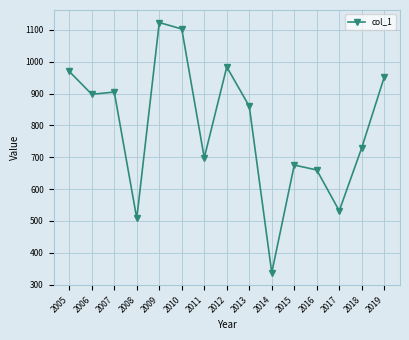

Reading left to right, extract all data points from this chart.

969.6	897.7	904.8	507.9	1123.1	1102.8	698.5	983.6	860.1	337.4	675.6	660.1	531.7	730.0	951.7